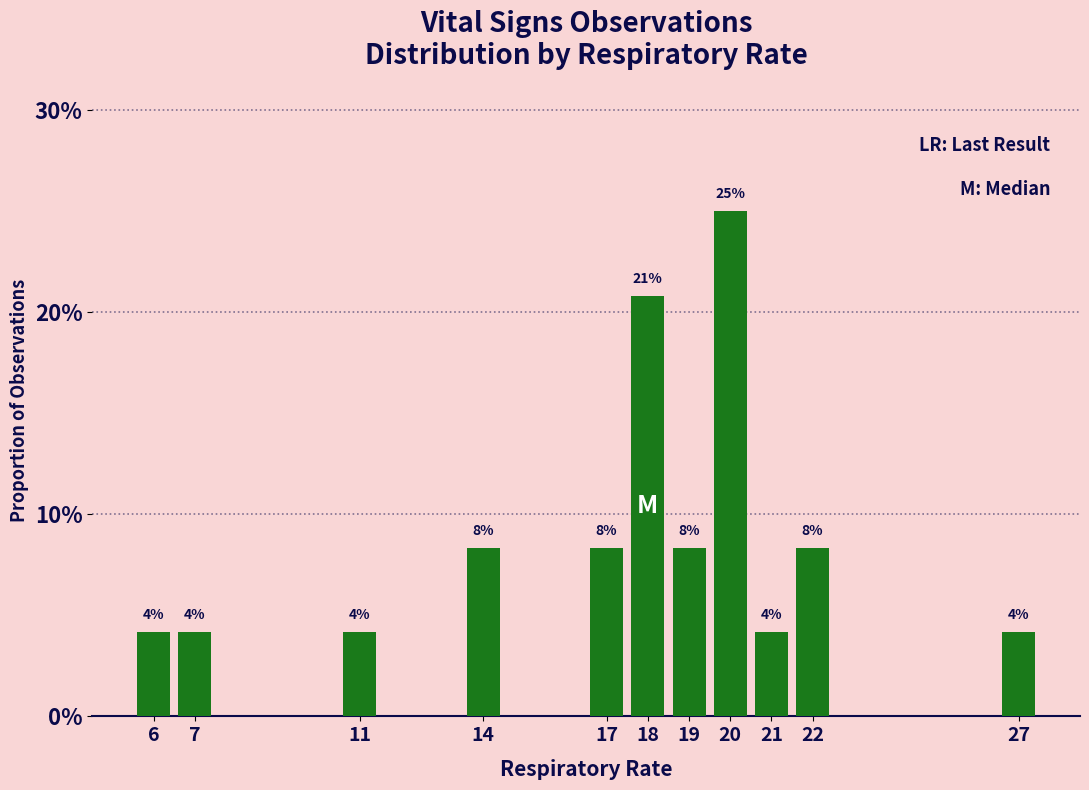

What is the difference between the maximum and second lowest values?

0.2